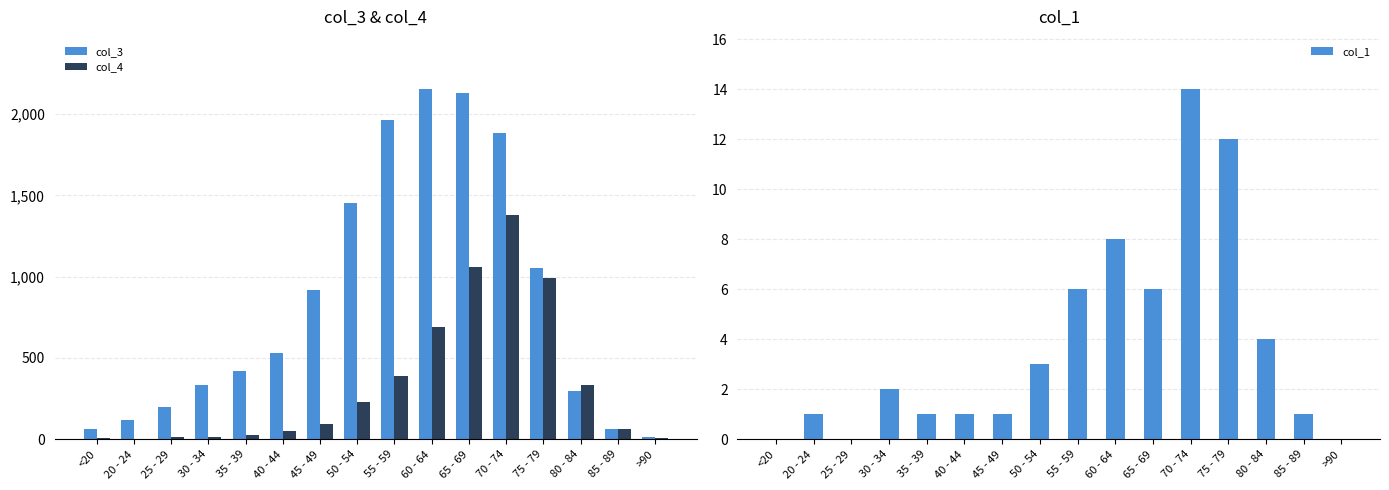

Which series has the widest spread of values?

col_3